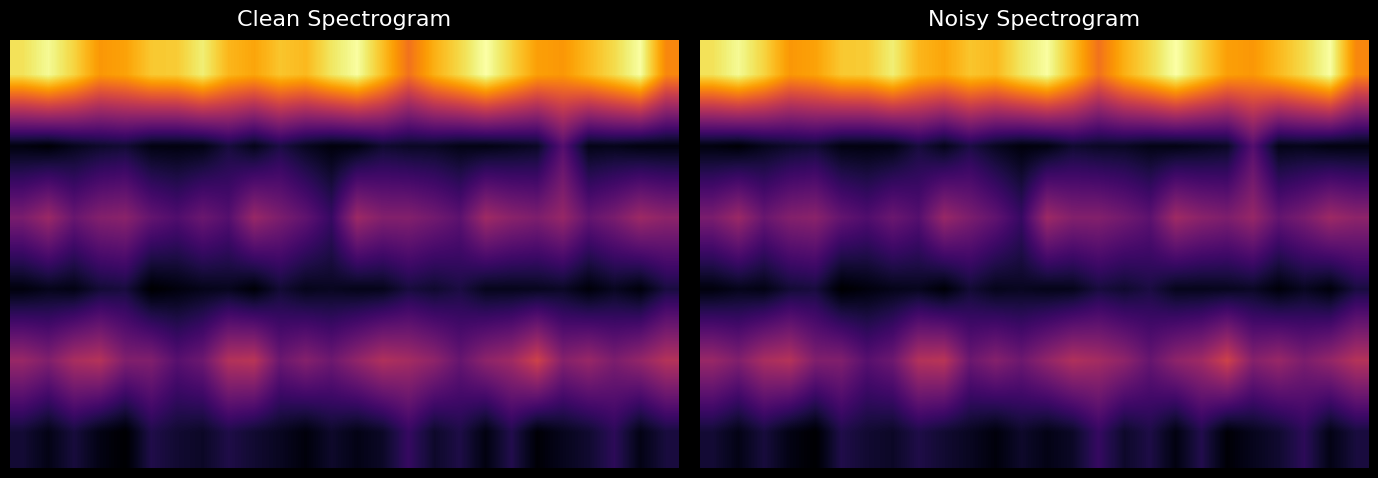

What is the spread (max minus min) of values at 16?

32.3